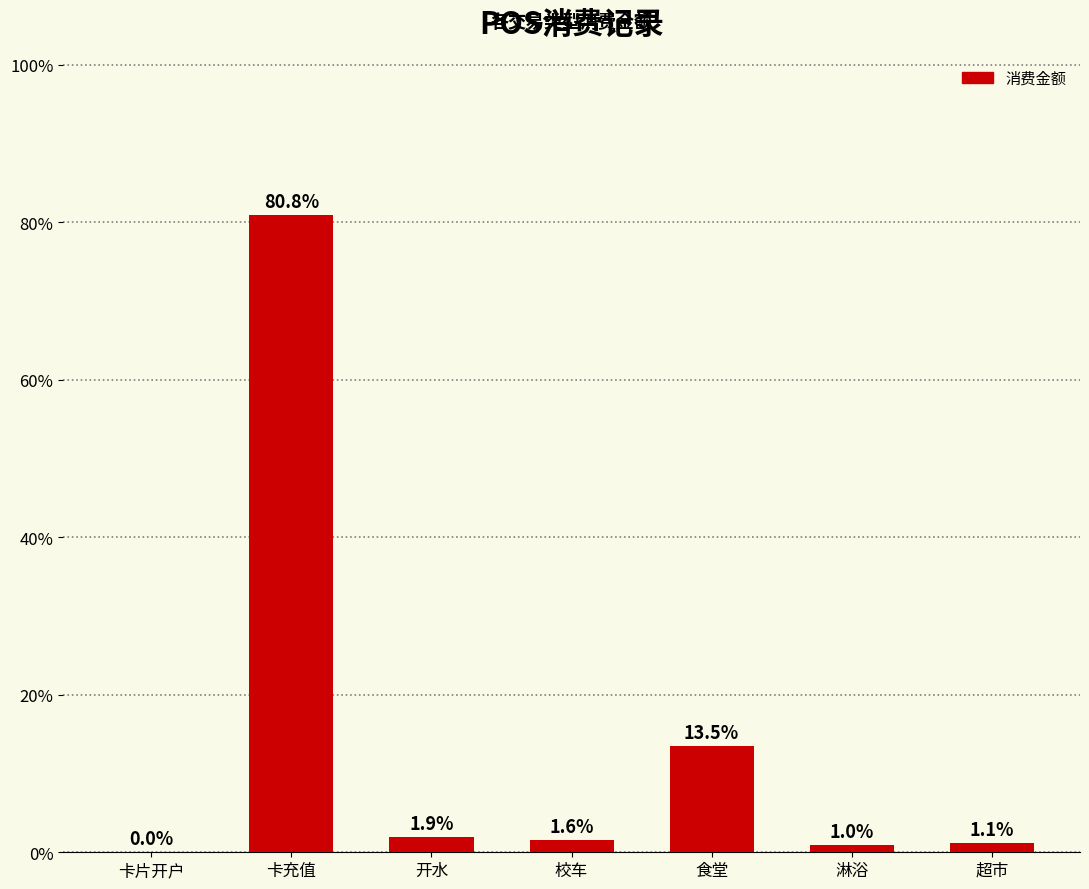

What is the ratio of the value at 校车 to the value at 超市?

1.4